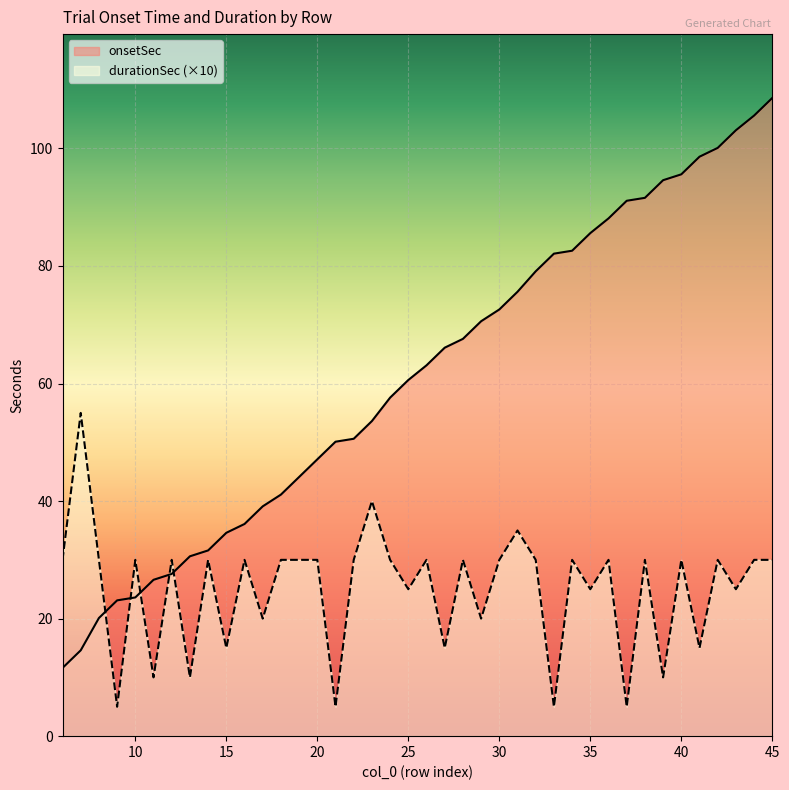

What is the difference between the second highest and second lowest values in the durationSec series?

35.0